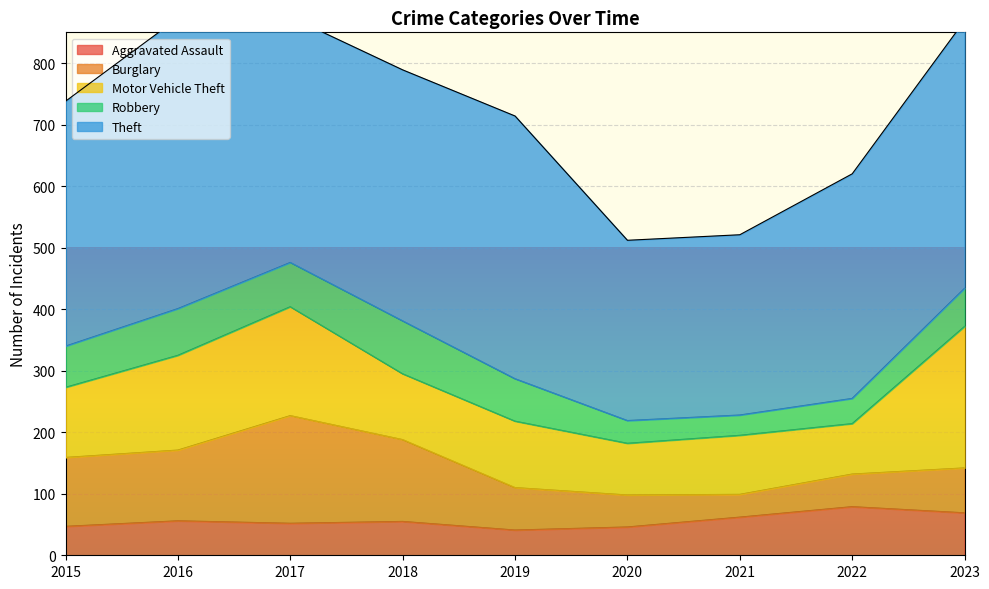

What is the value of the Robbery point at the 4th from the left?

86